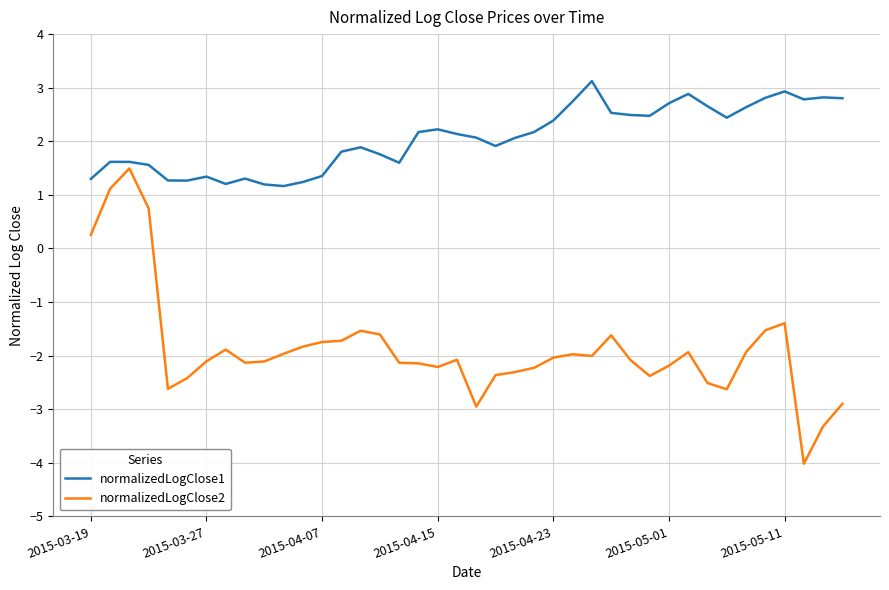

Which series has the largest total across all categories?

normalizedLogClose1